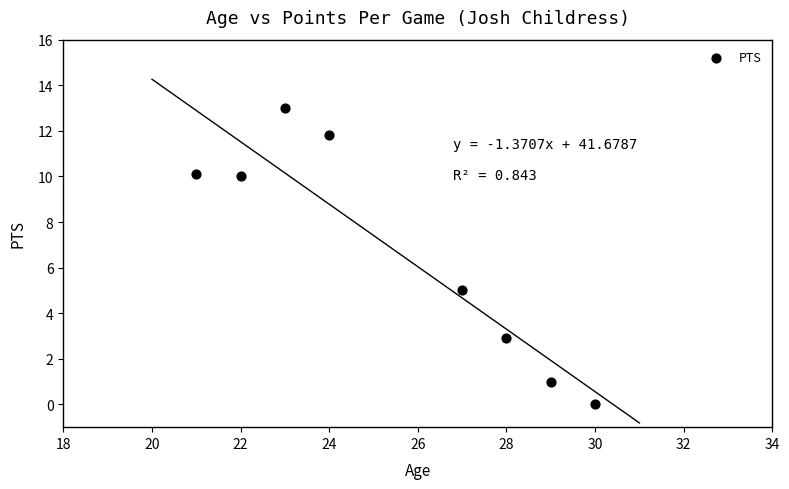

What Y value in the scatter plot is closest to 6?

5.0